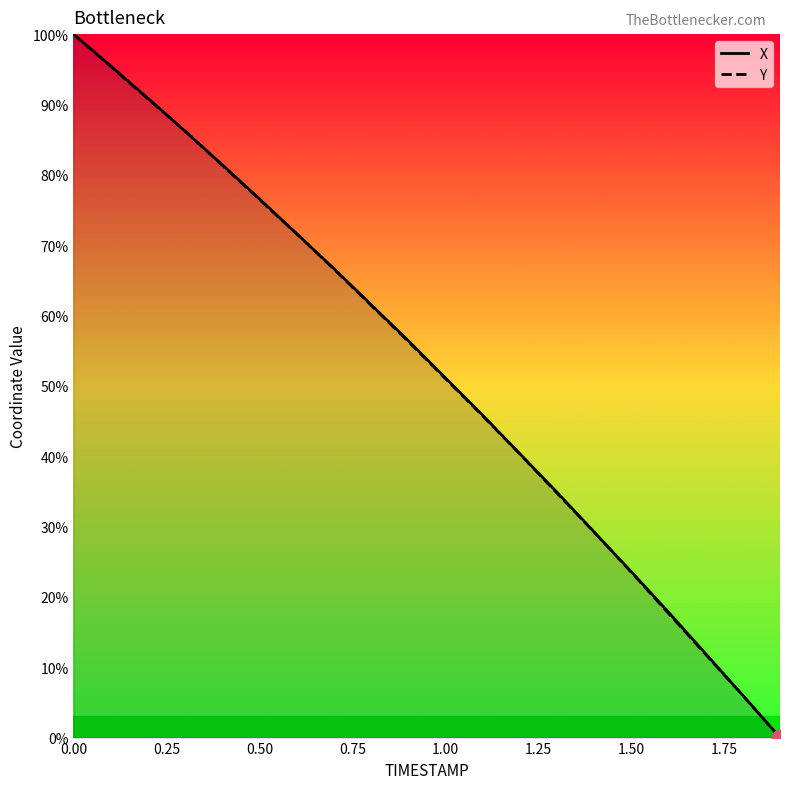

Reading left to right, extract all data points from this chart.

X: 100.0	95.5	90.9	86.2	81.4	76.6	71.6	66.7	61.6	56.4	51.1	45.8	40.4	34.9	29.2	23.6	17.8	11.9	6.0	0.0
Y: 100.0	95.4	90.8	86.2	81.4	76.5	71.6	66.6	61.5	56.3	51.0	45.8	40.3	34.8	29.2	23.5	17.7	11.8	6.0	0.0